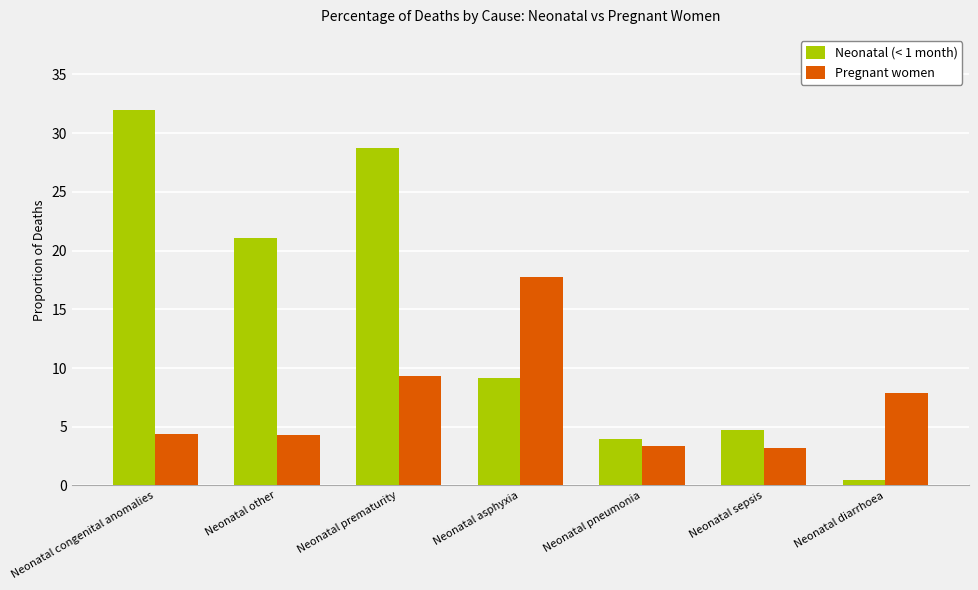

What value does the Pregnant women series have at Neonatal congenital anomalies?

4.4